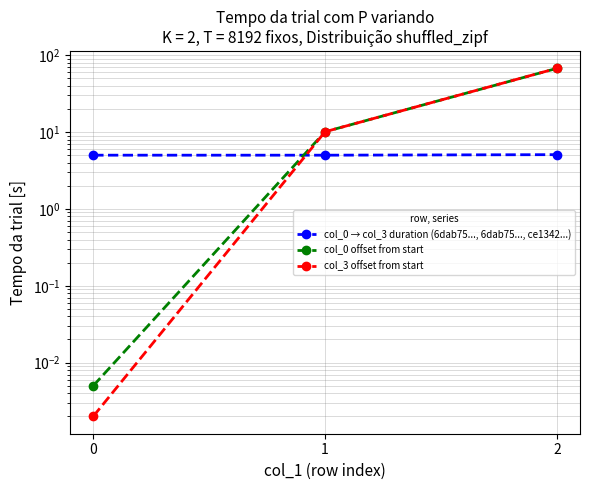

Rank the categories by col_0 offset from start value from lowest to highest.

0, 1, 2